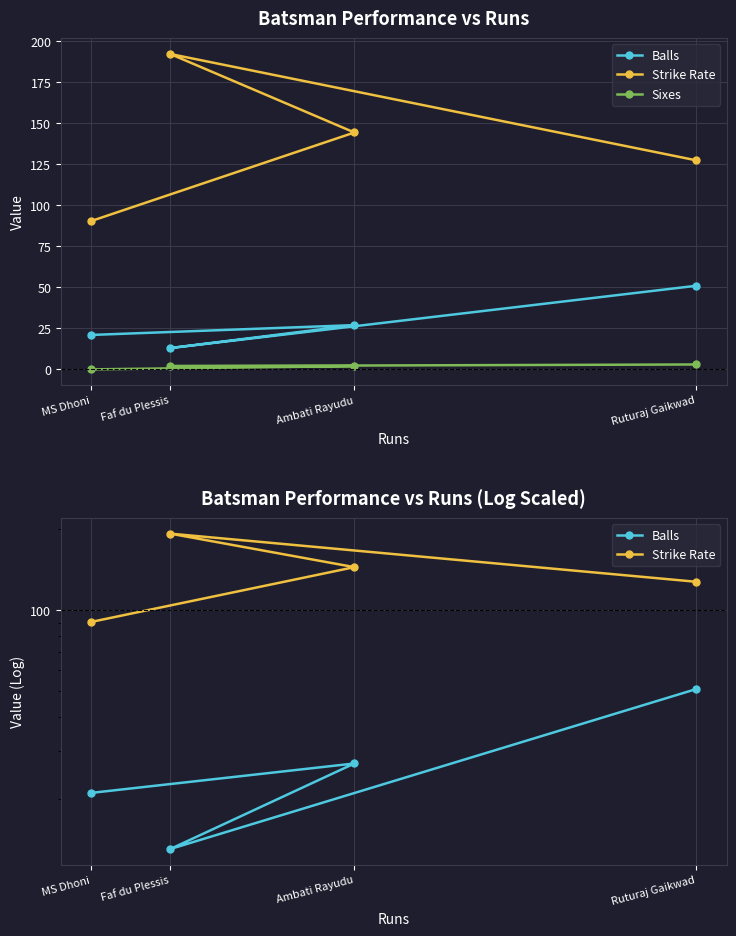

True or false: Sixes has more than 2 interior local peaks.

False